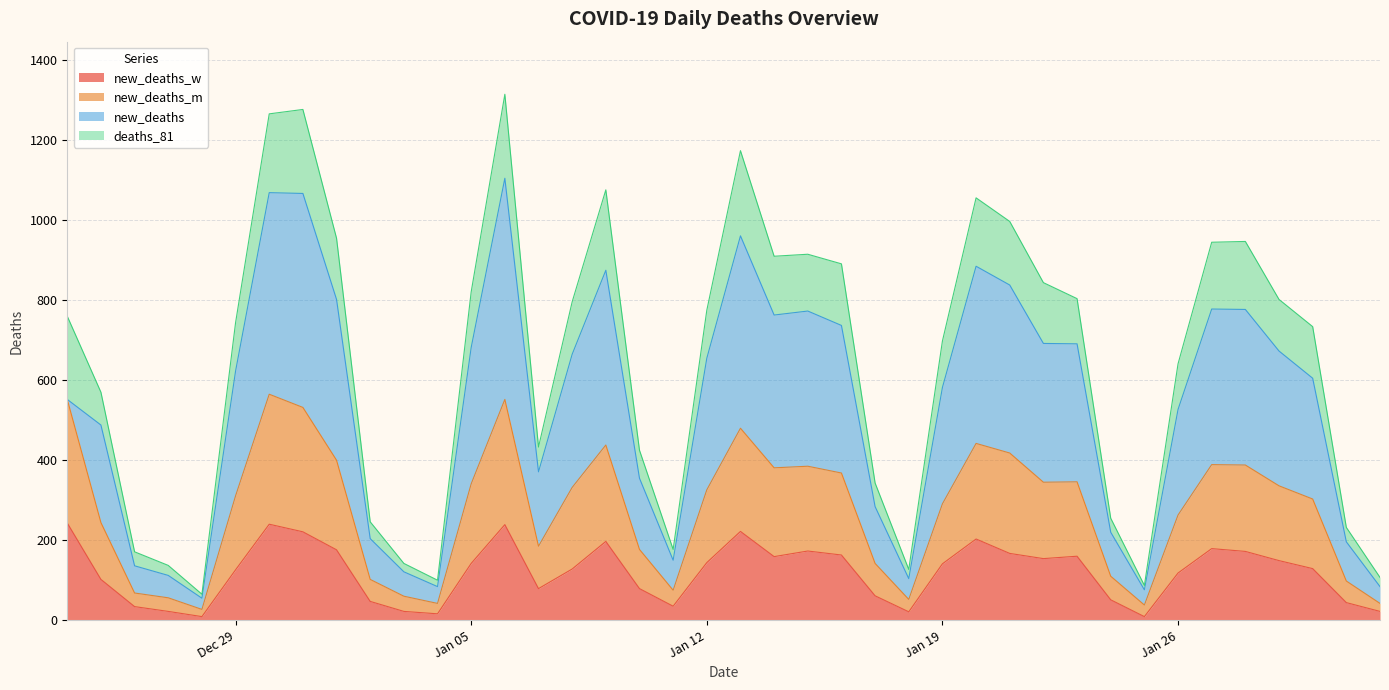

What are all the series names shown in the legend?

new_deaths_w, new_deaths_m, new_deaths, deaths_81